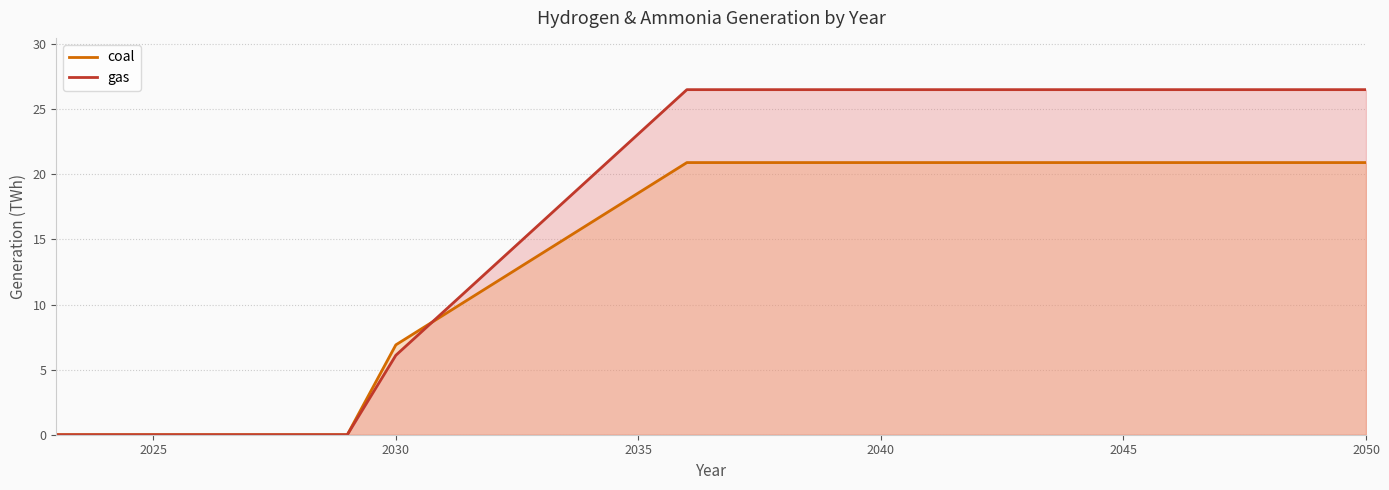

How many distinct data groups are displayed?

2